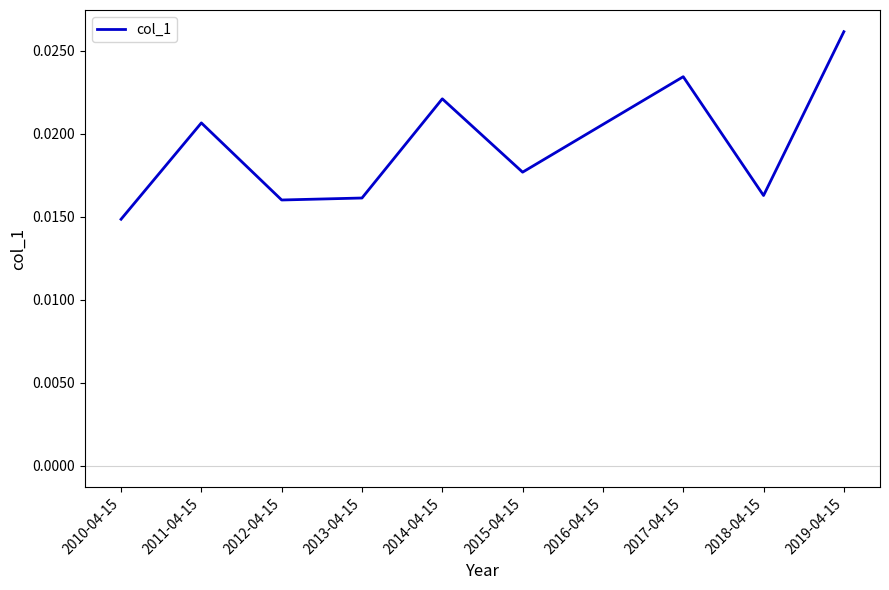

What position from the left is 2017-04-15?

8